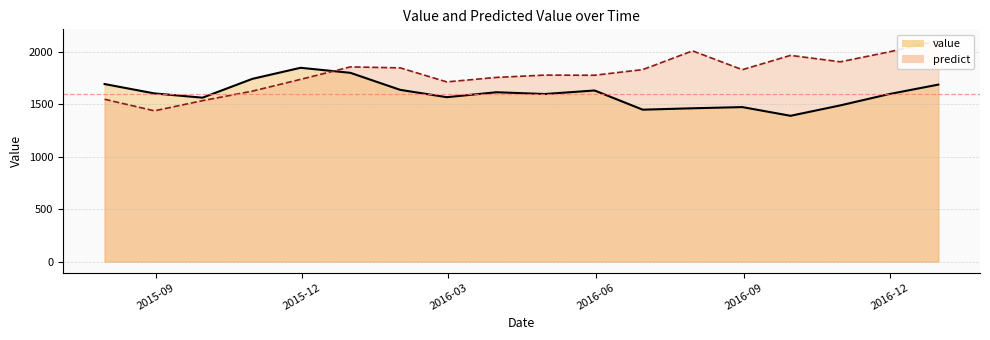

True or false: value and predict intersect in this chart.

True